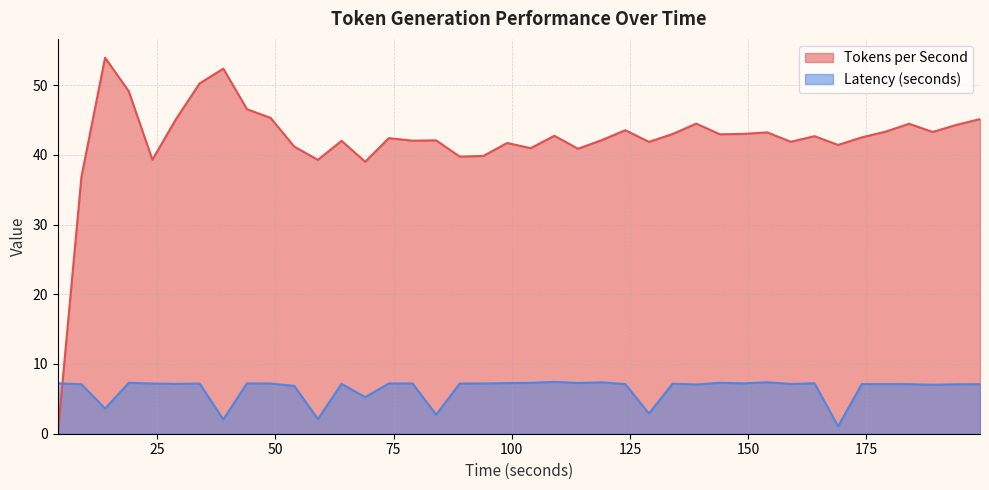

Is it true that Latency (seconds) equals 1.1 at 169?

True